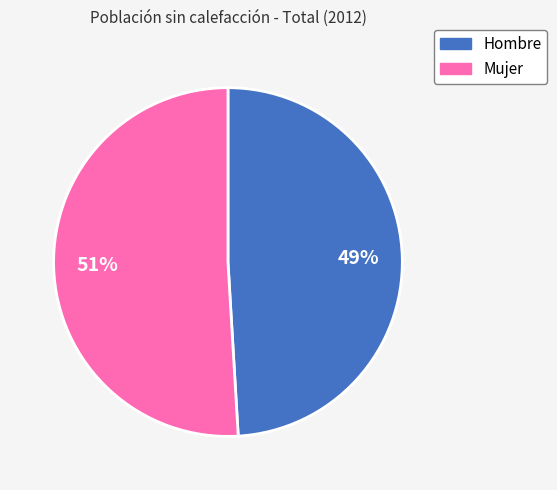

True or false: Hombre accounts for 49% of the total.

True